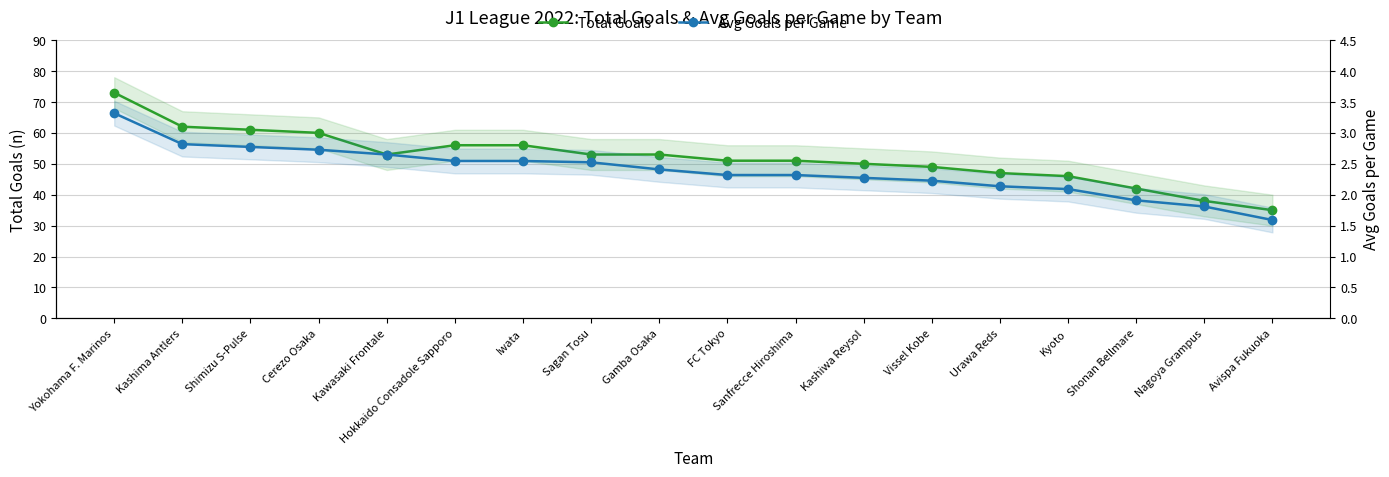

Which series has the widest spread of values?

Total Goals